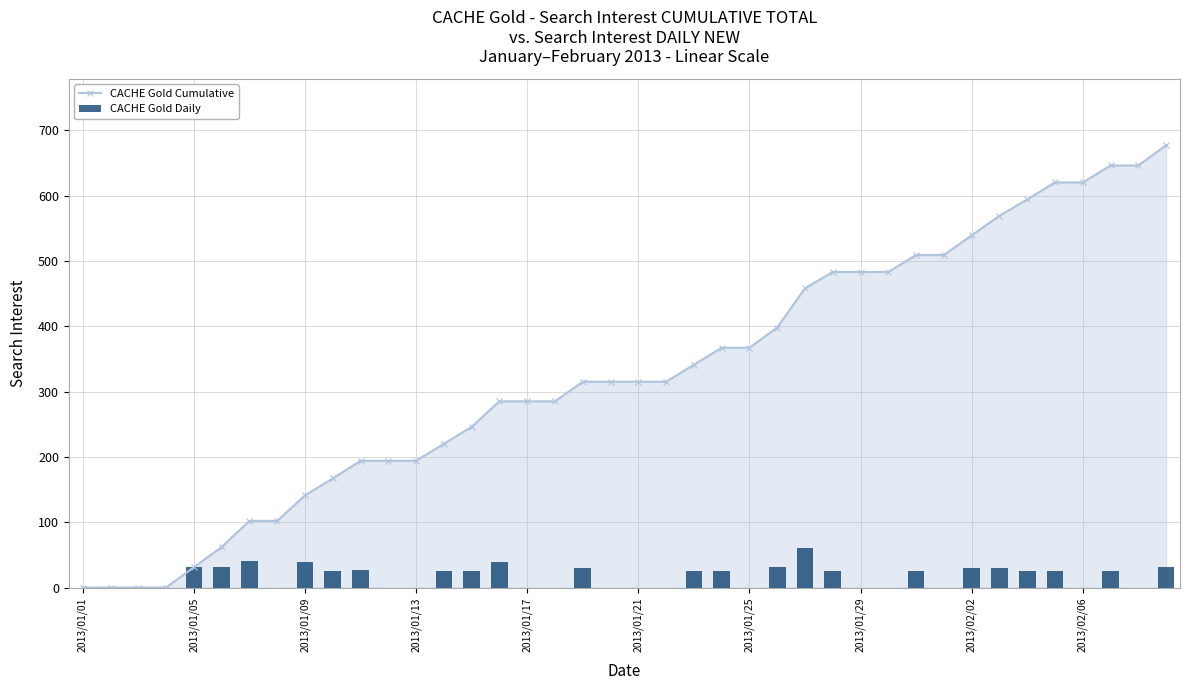

What is the difference between the maximum and minimum values in the CACHE Gold Daily series?

60